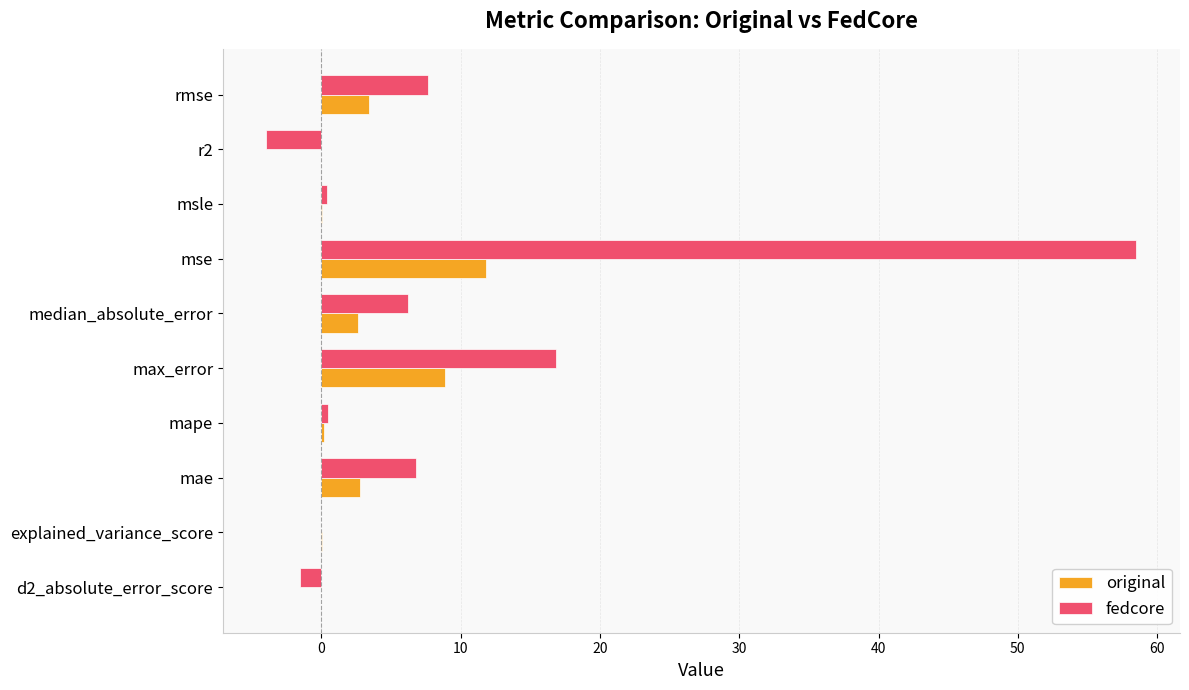

At which label does original reach its peak?

mse